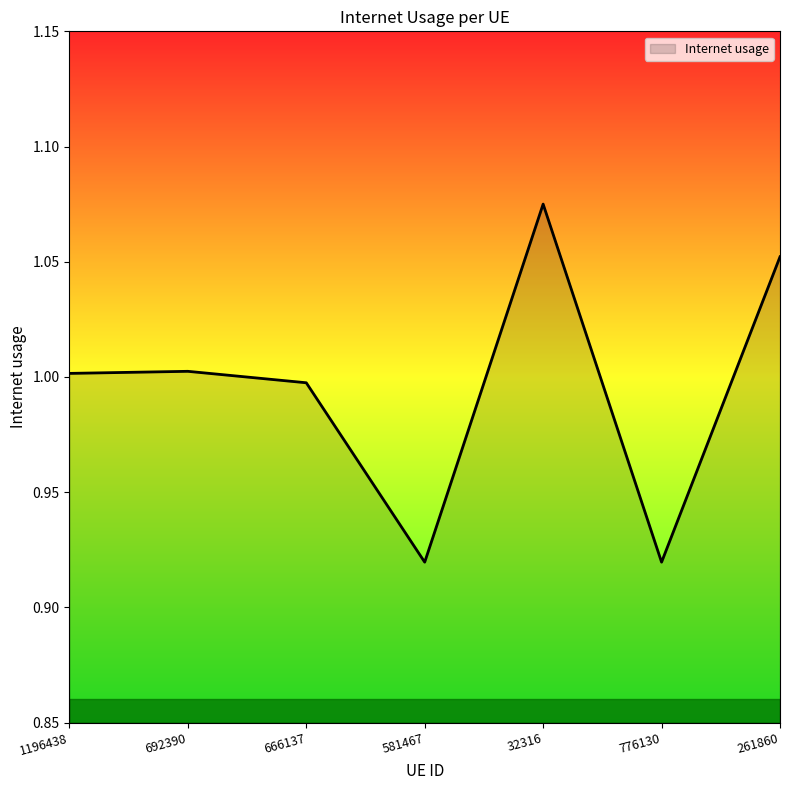

At which label does the data first exceed 1?

1196438